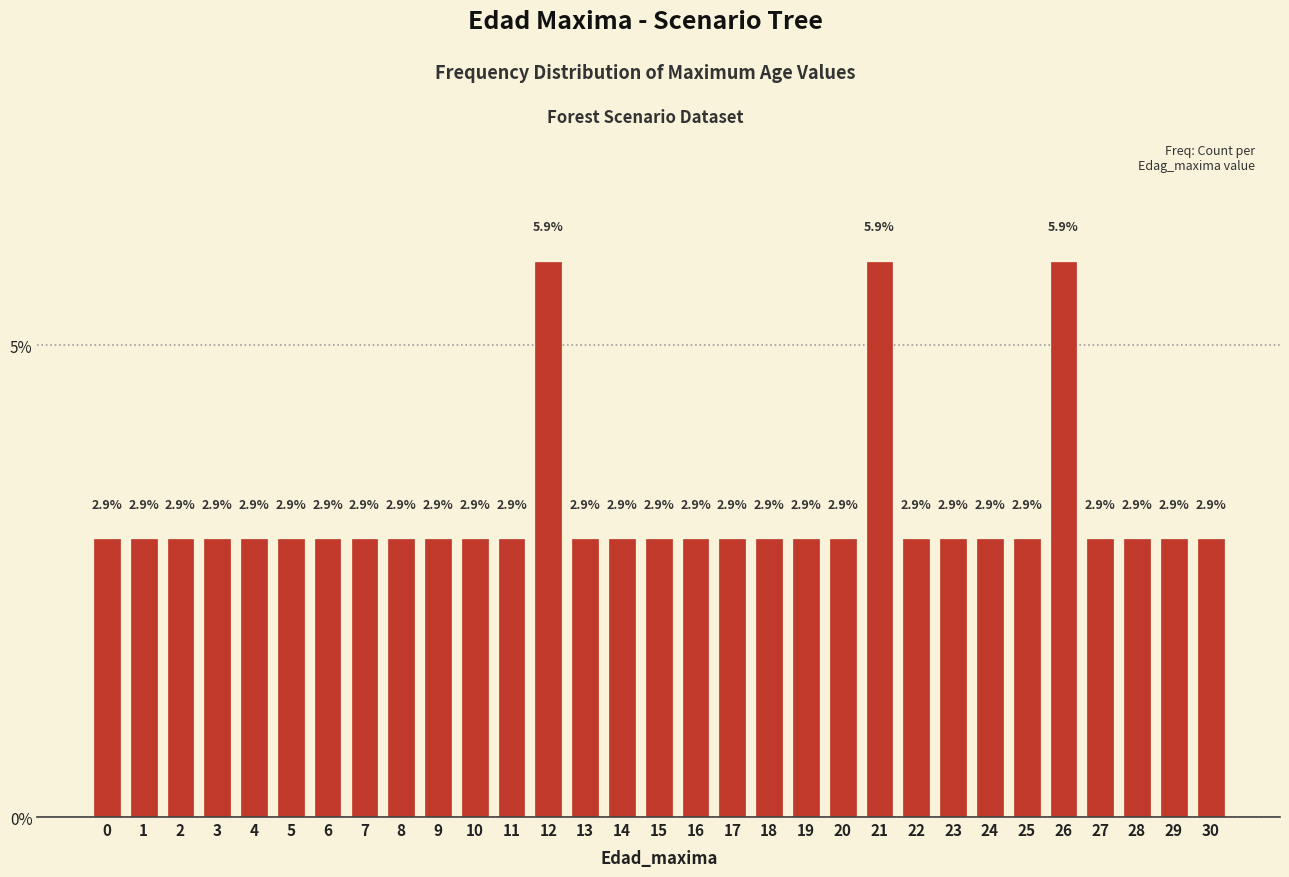

Reading left to right, list all the values displayed in this chart.

2.9	2.9	2.9	2.9	2.9	2.9	2.9	2.9	2.9	2.9	2.9	2.9	5.9	2.9	2.9	2.9	2.9	2.9	2.9	2.9	2.9	5.9	2.9	2.9	2.9	2.9	5.9	2.9	2.9	2.9	2.9